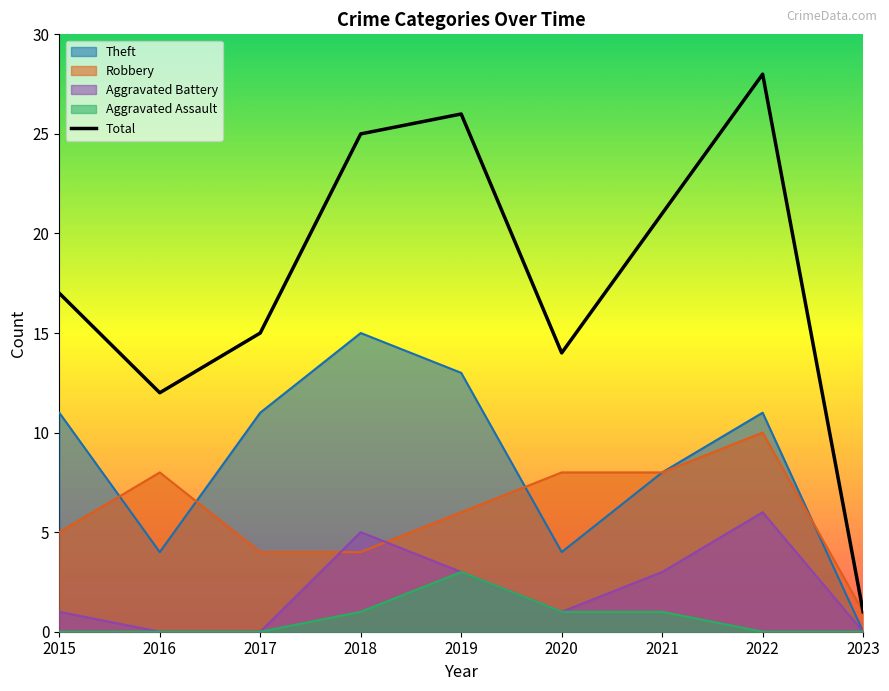

Rank the categories by value from lowest to highest.

2023, 2016, 2020, 2017, 2015, 2021, 2018, 2019, 2022